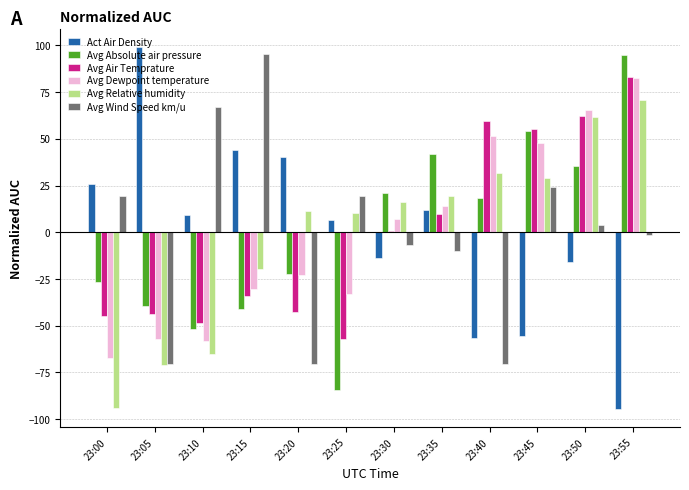

Is the value of Act Air Density at 23:15 greater than the value of Avg Dewpoint temperature at 23:30?

Yes